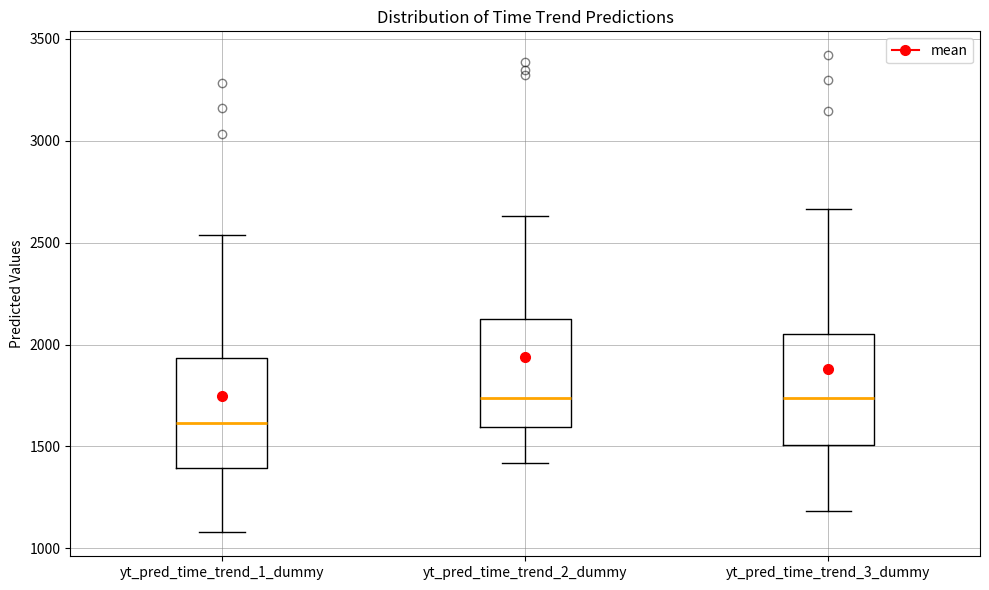

Which box's median line is the lowest?

yt_pred_time_trend_1_dummy